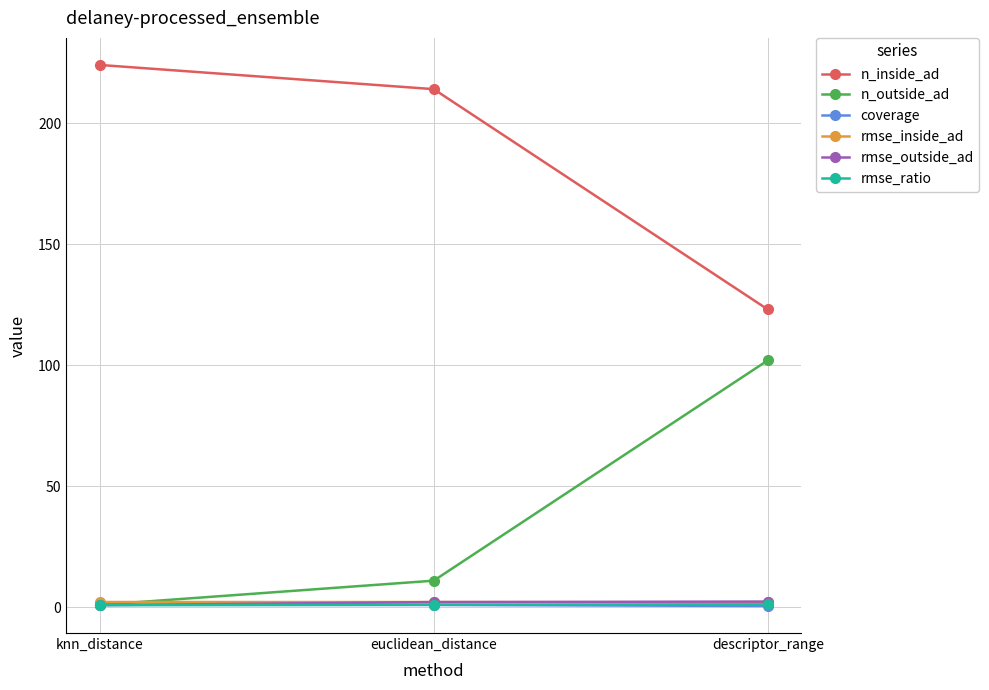

Which label corresponds to the largest value in the chart?

knn_distance